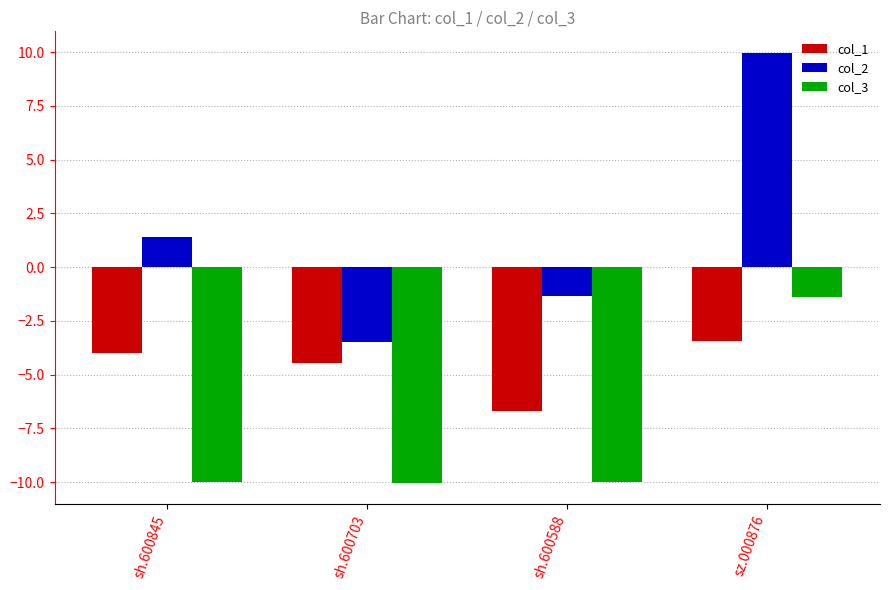

Reading left to right, transcribe all the data shown in this chart.

col_1: sh.600845=-4.0	sh.600703=-4.4	sh.600588=-6.7	sz.000876=-3.4
col_2: sh.600845=1.4	sh.600703=-3.5	sh.600588=-1.3	sz.000876=10.0
col_3: sh.600845=-10.0	sh.600703=-10.0	sh.600588=-10.0	sz.000876=-1.4